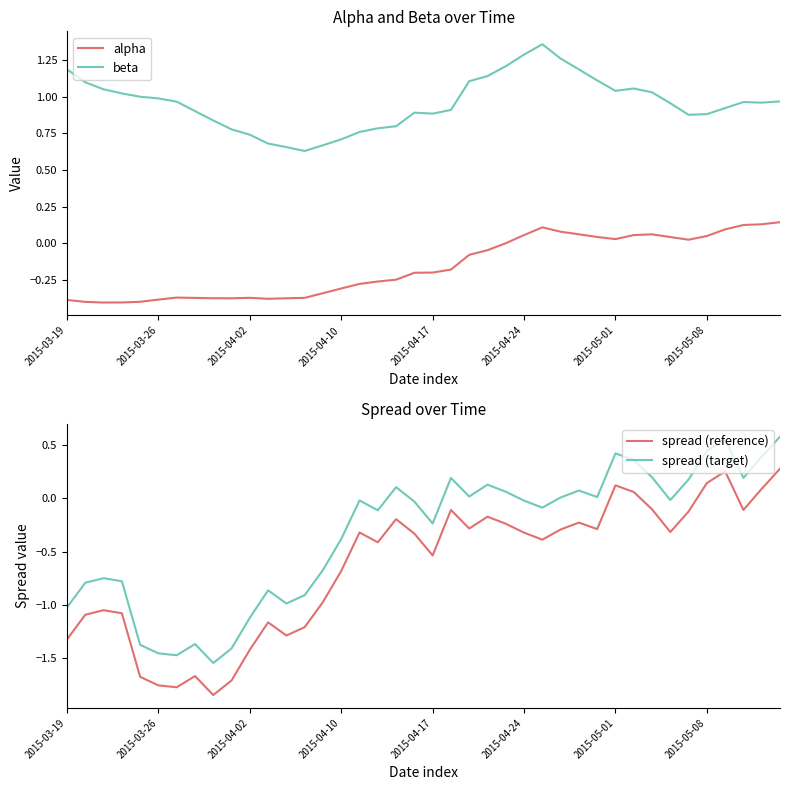

The spread (reference) series shows -0.1 at 37. True or false?

True